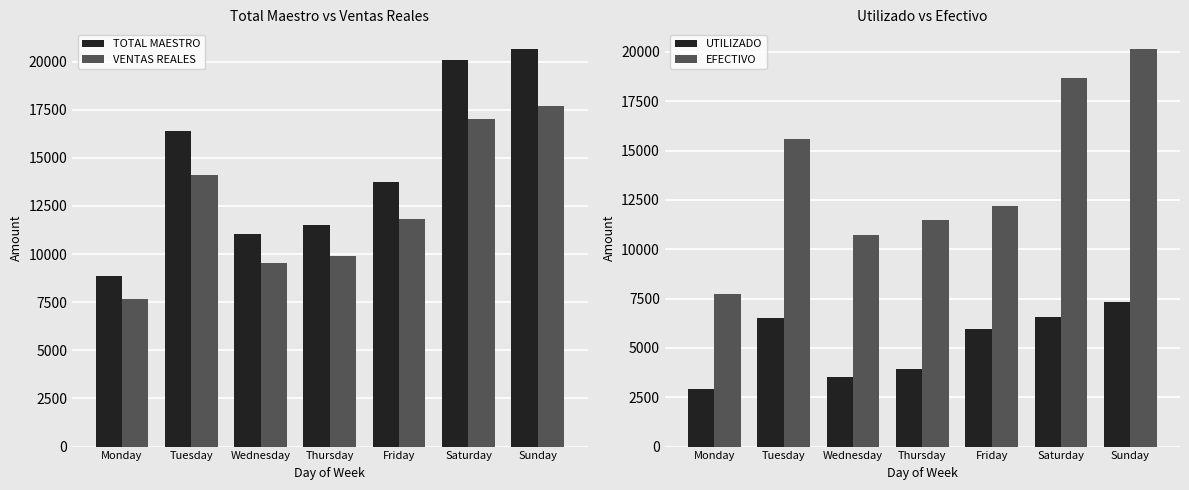

What are all the series names shown in the legend?

TOTAL MAESTRO, VENTAS REALES, UTILIZADO, EFECTIVO